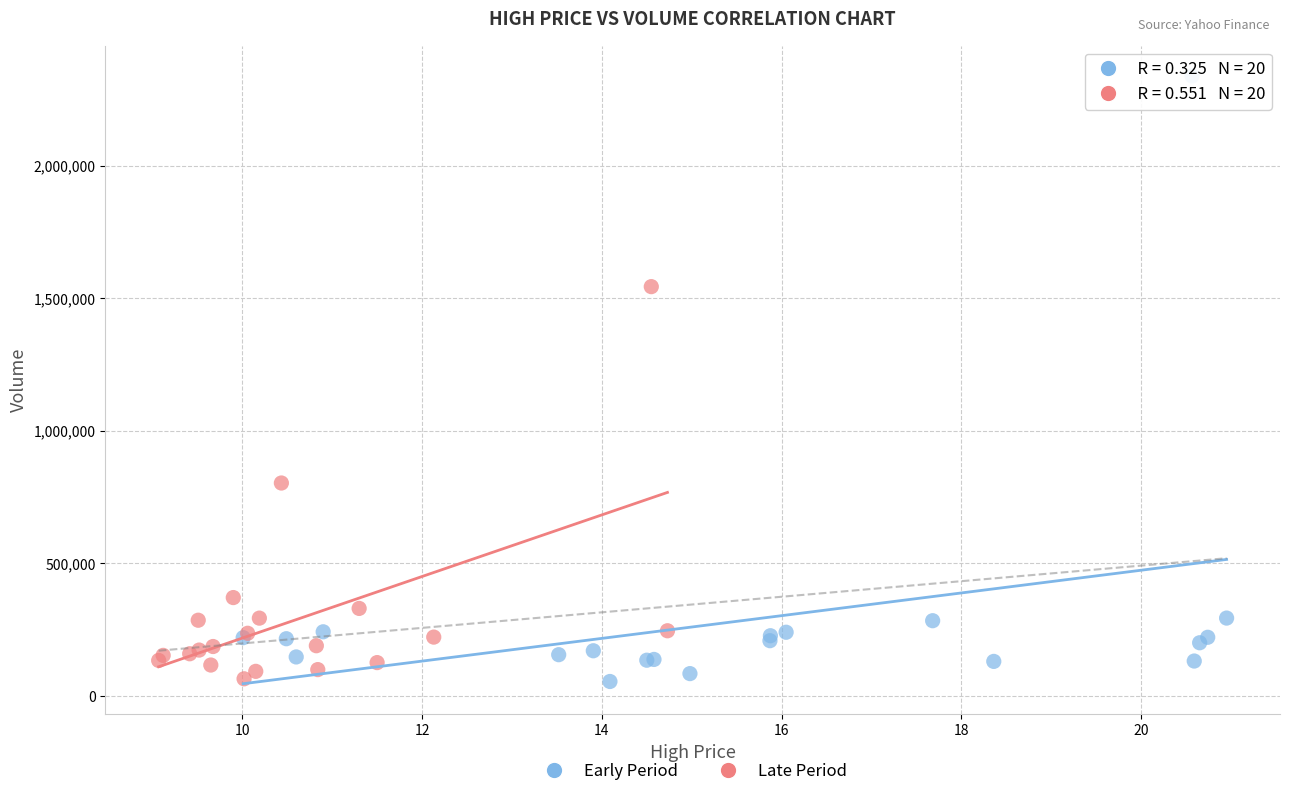

What are all the series names shown in the legend?

Early Period, Late Period